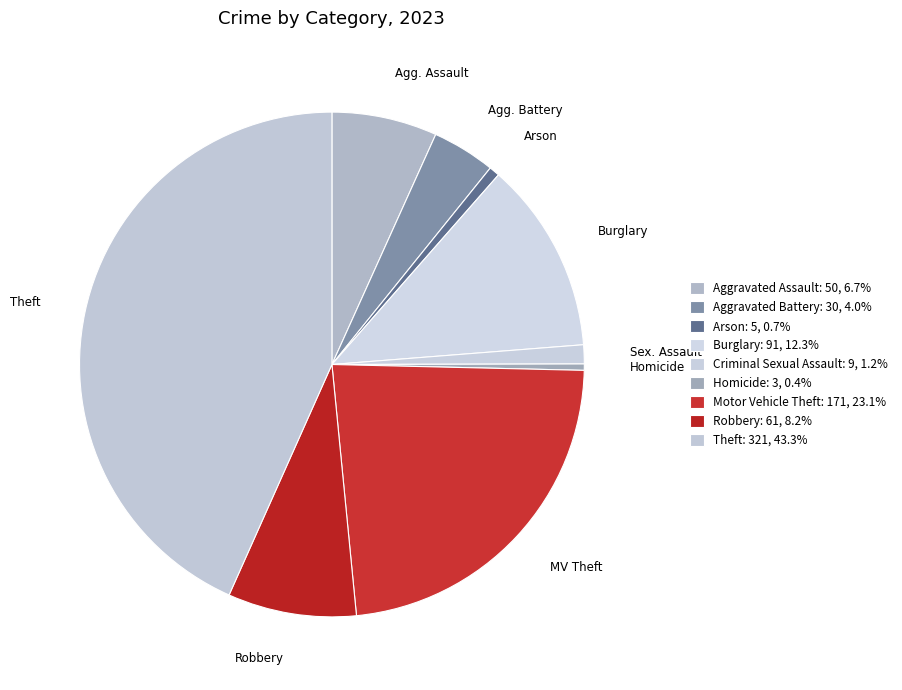

Do Robbery and Arson together represent more than half of the pie?

No